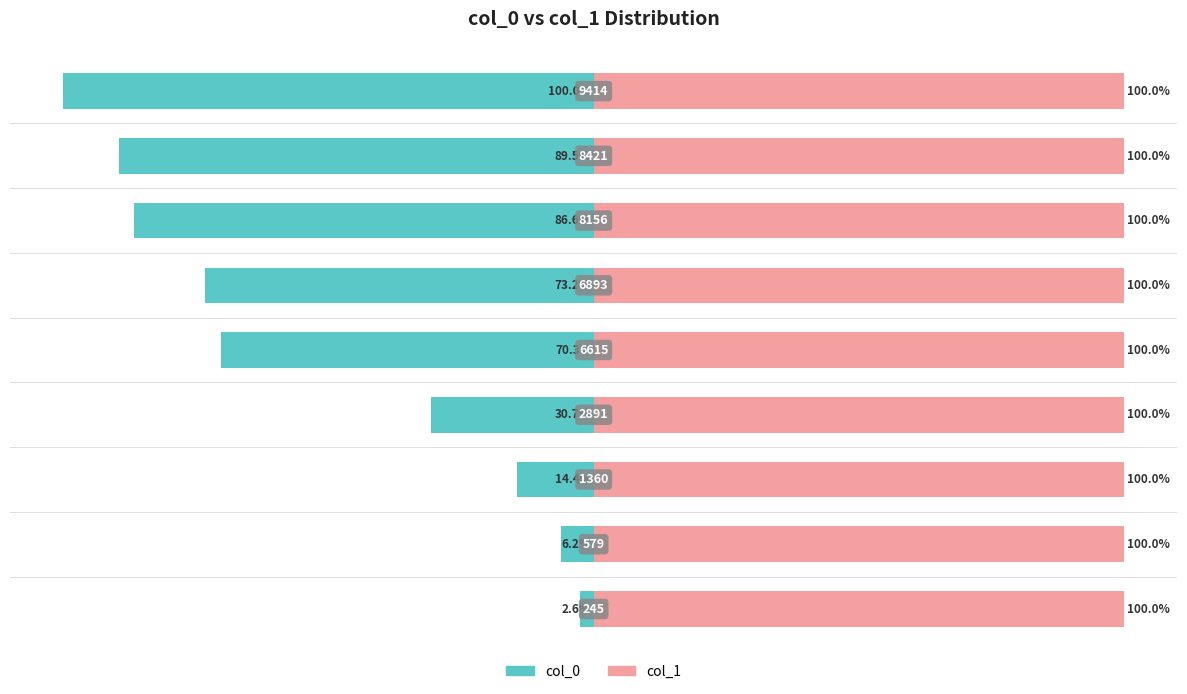

Is the value of col_0 at 2 greater than the value of col_1 at 3?

No